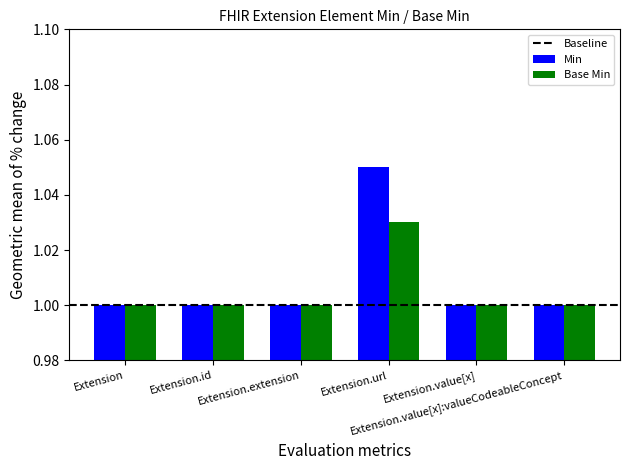

The value of Min at Extension.value[x] is 1.0. True or false?

True